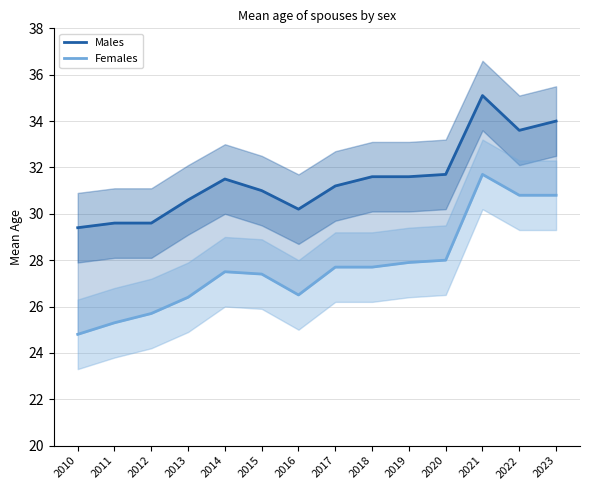

What is the spread (max minus min) of values at 2021?

3.4